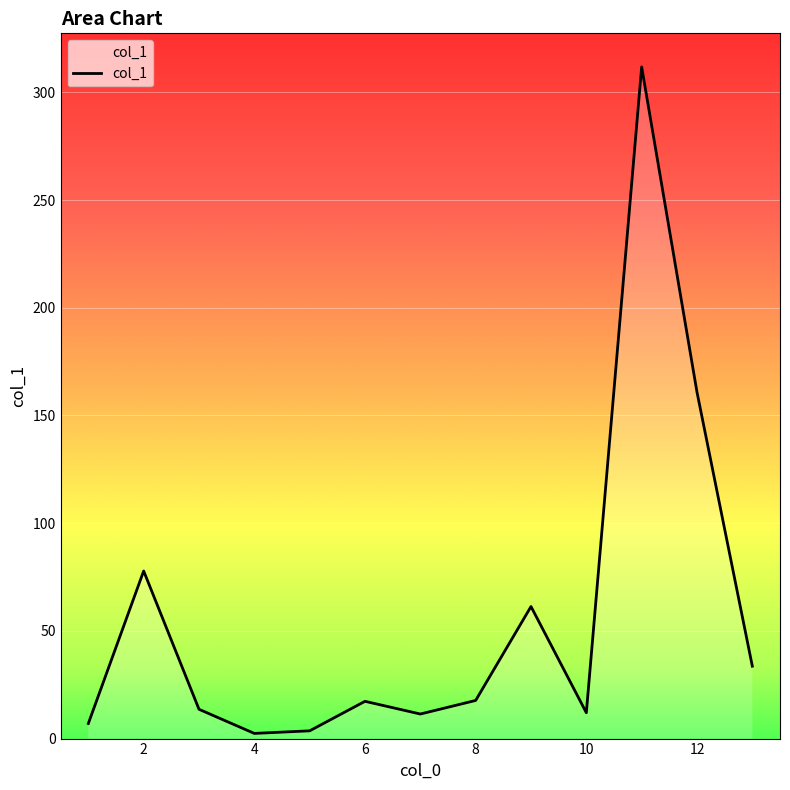

What is the greatest value displayed?

311.8